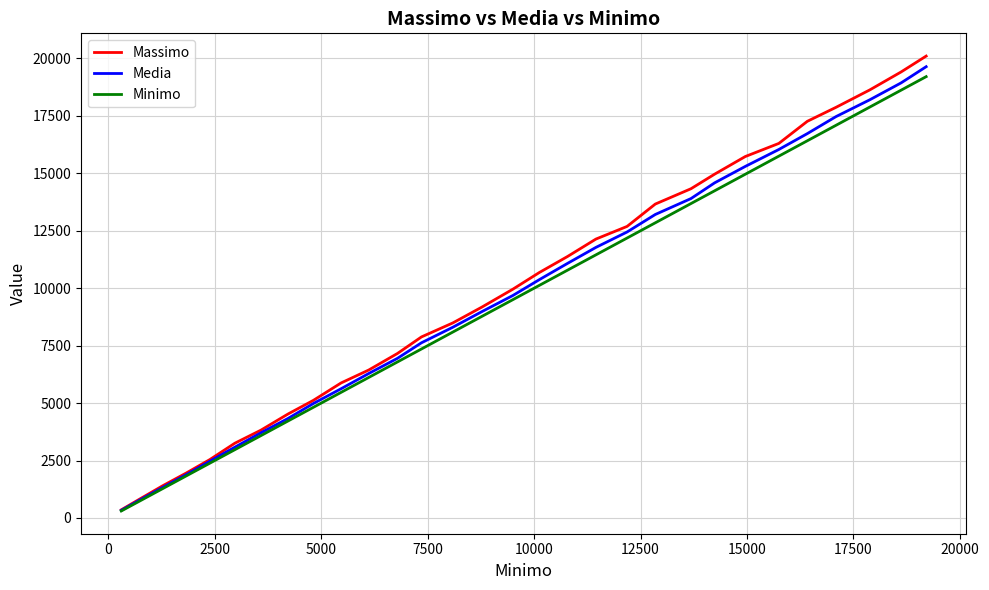

Which series has the largest total across all categories?

Massimo